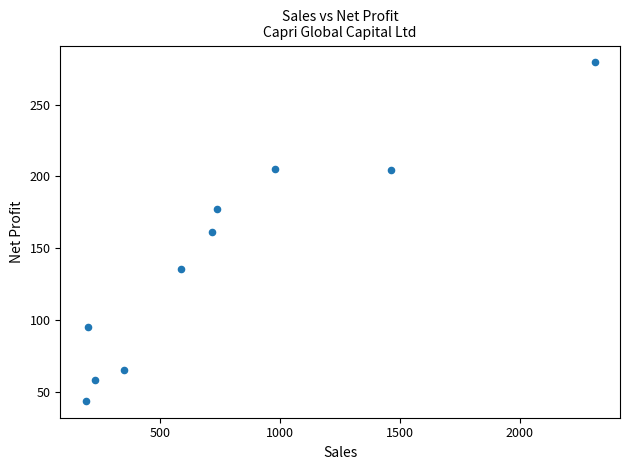

What is the average X value?

776.7